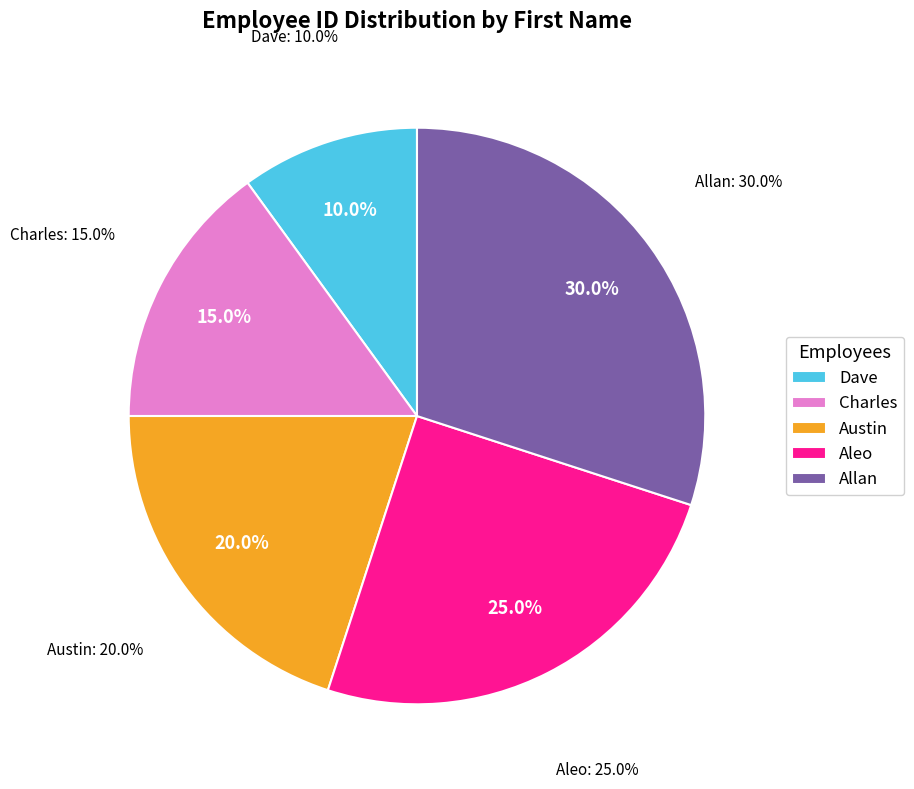

How much of the chart is everything except Allan?

70.0%